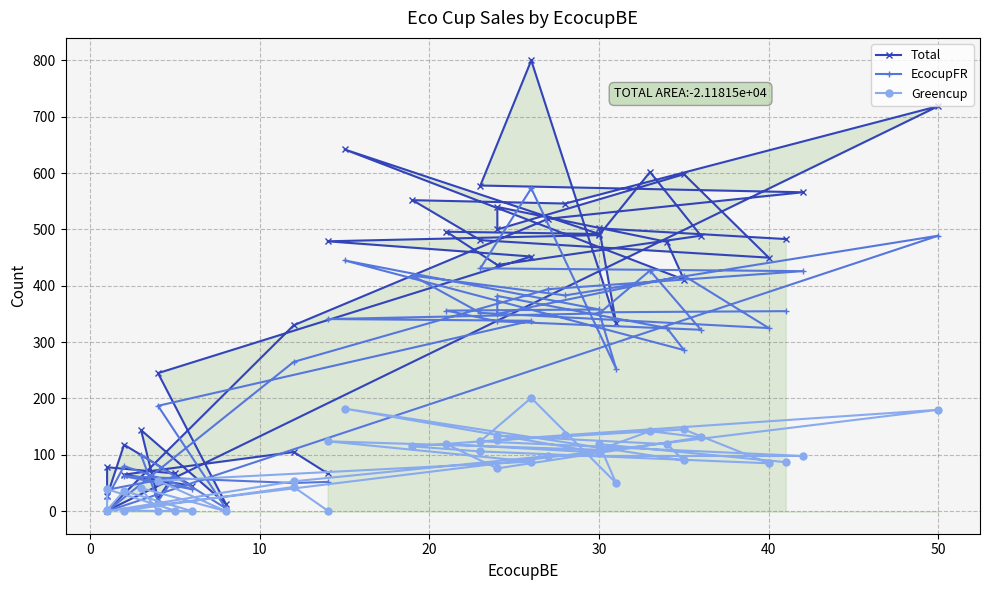

At how many categories does at least one series exceed 8?

39